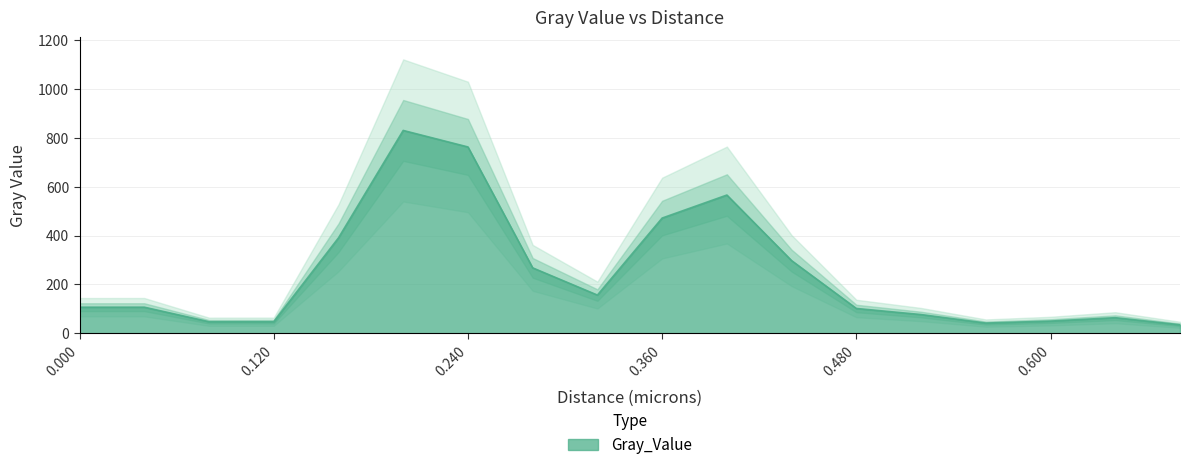

The chart shows a value of 471.5 at 0.36. True or false?

True